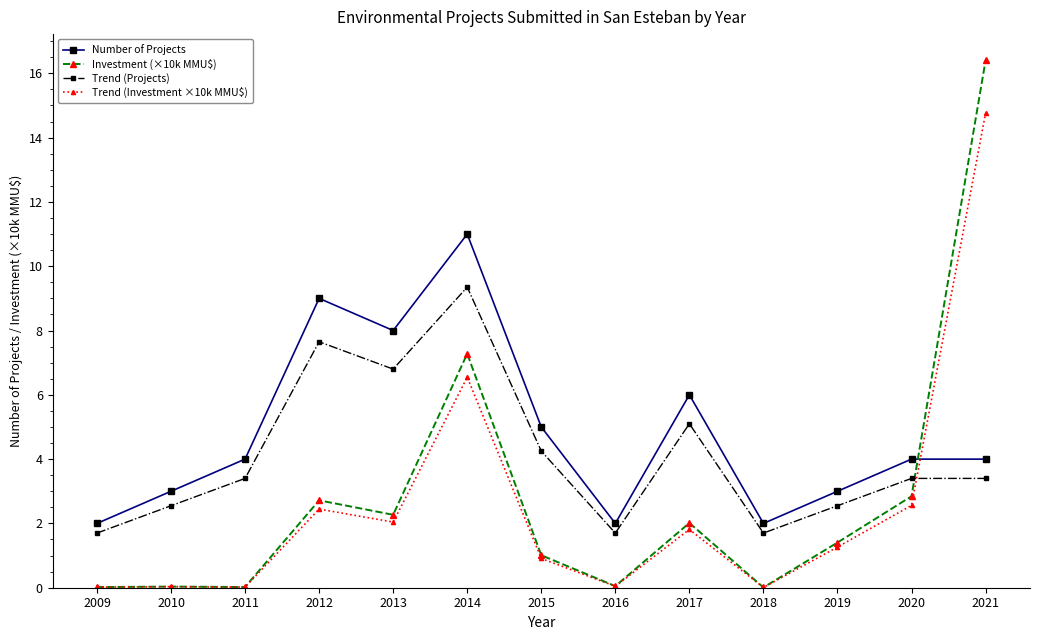

What is the approximate value of Investment (×10k MMU$) at 2014?

7.3